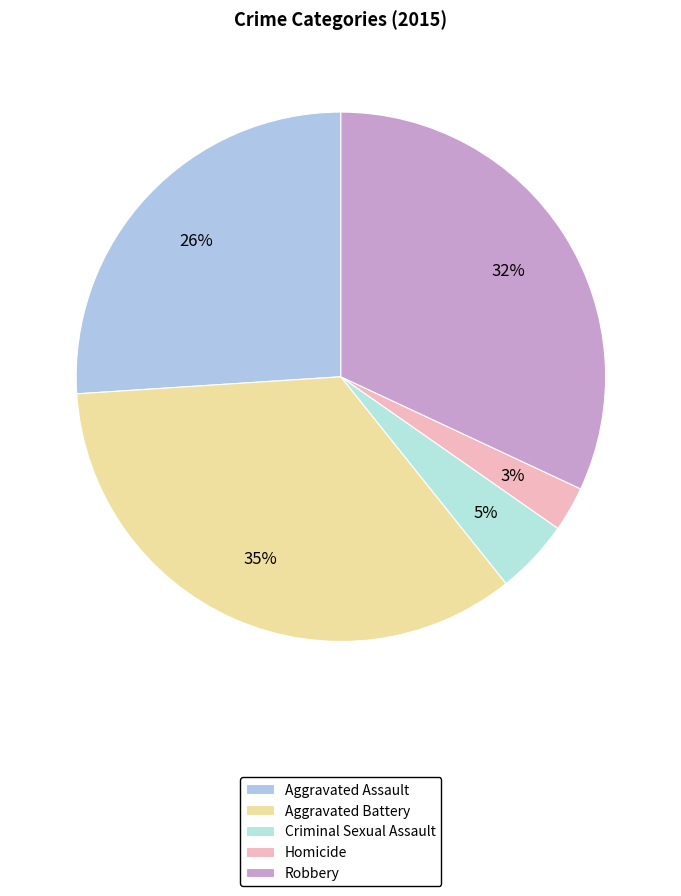

What is the largest slice in the pie chart?

Aggravated Battery